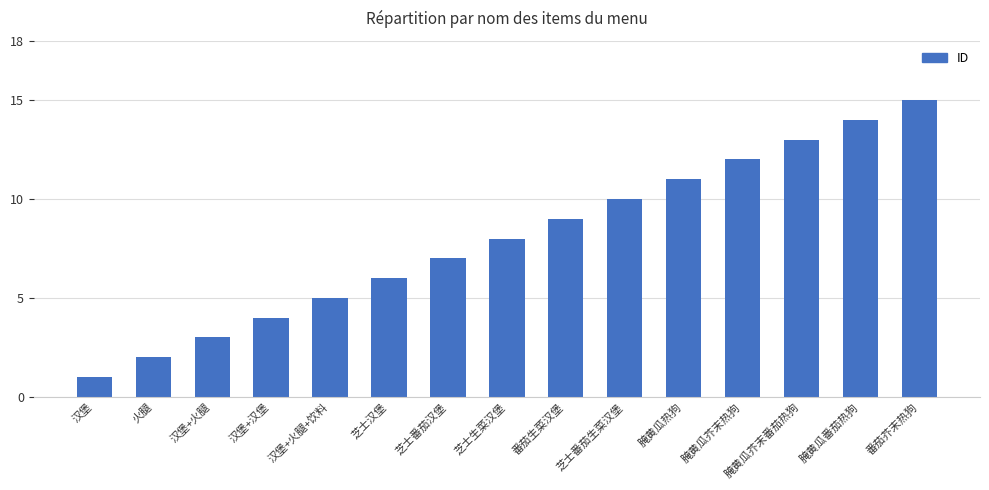

How many bars are there in total?

15